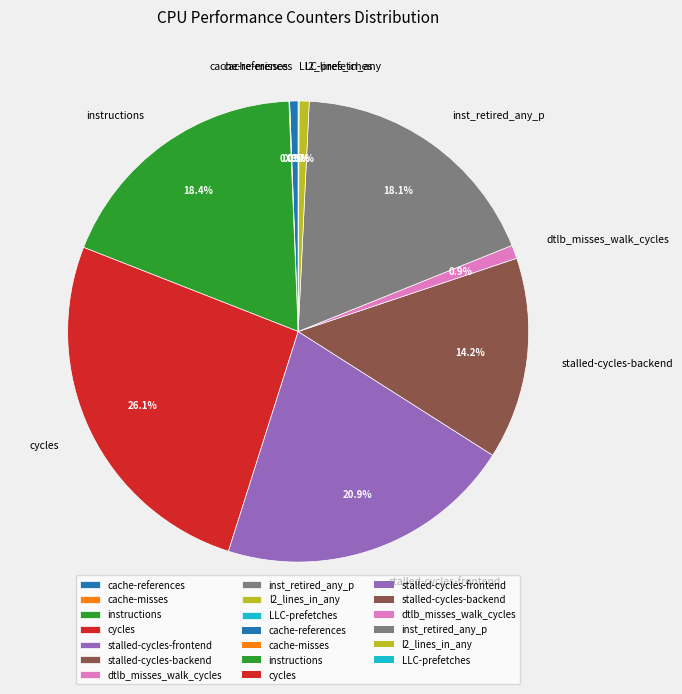

What percentage is NOT represented by l2_lines_in_any?

99.3%